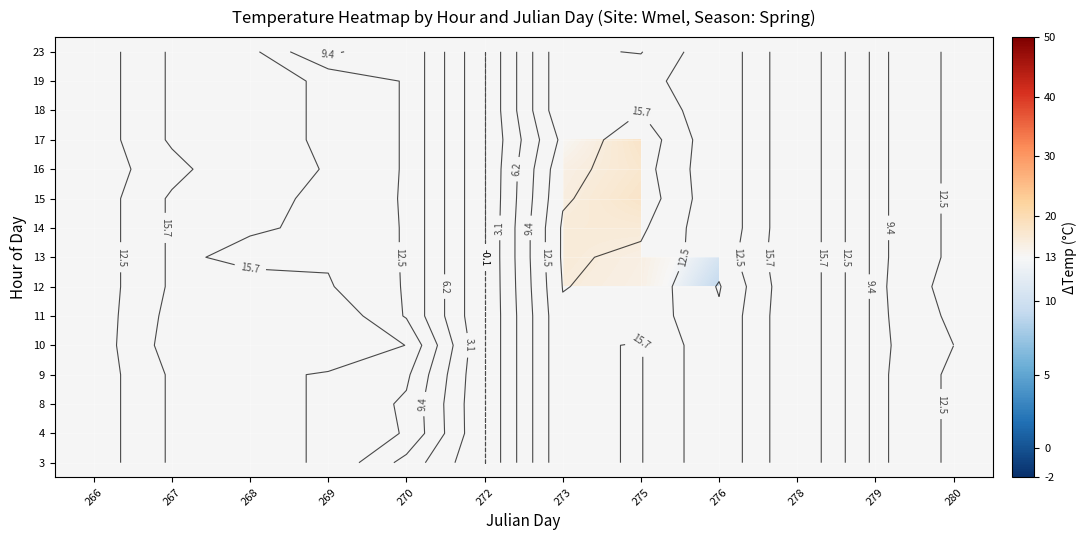

What is the greatest value displayed?

18.9